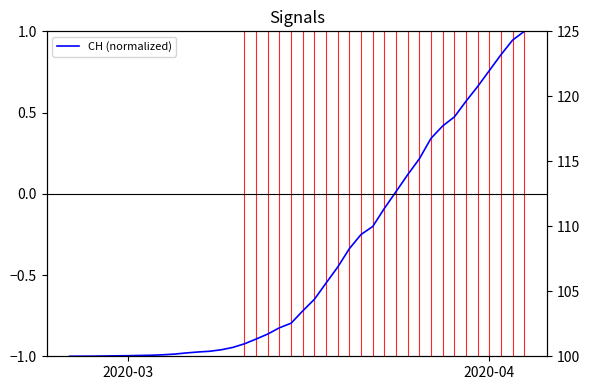

True or false: the data has more than 2 interior local peaks.

False